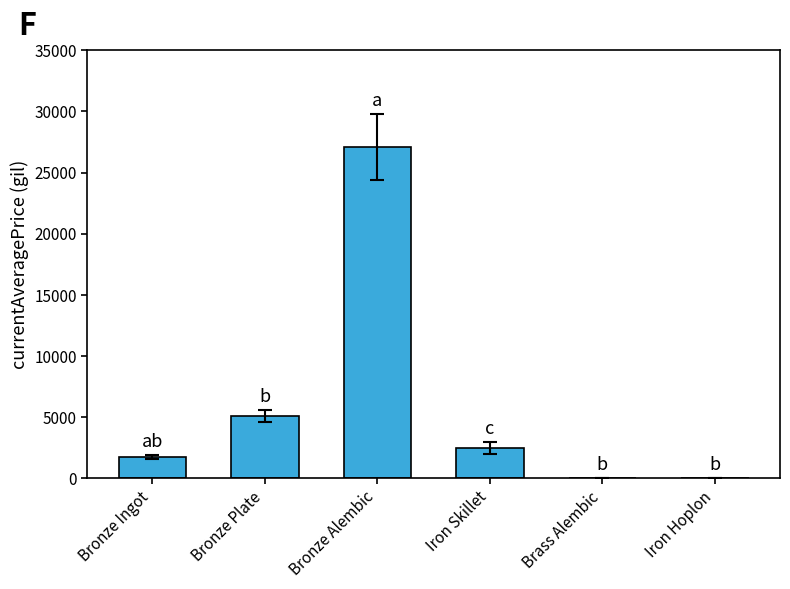

Which has a higher value, Bronze Plate or Iron Hoplon?

Bronze Plate